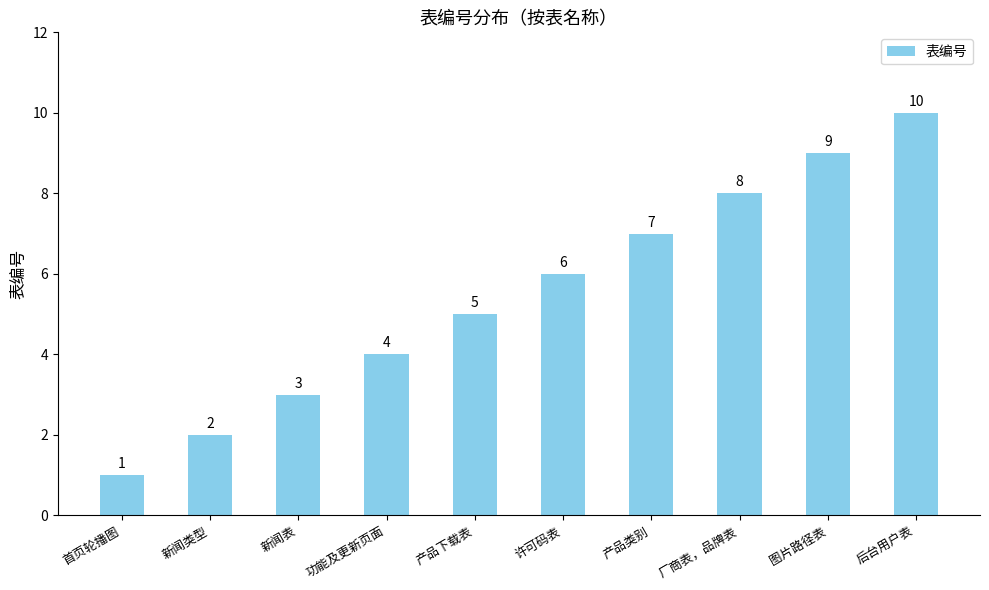

Count the number of data series in this chart.

1